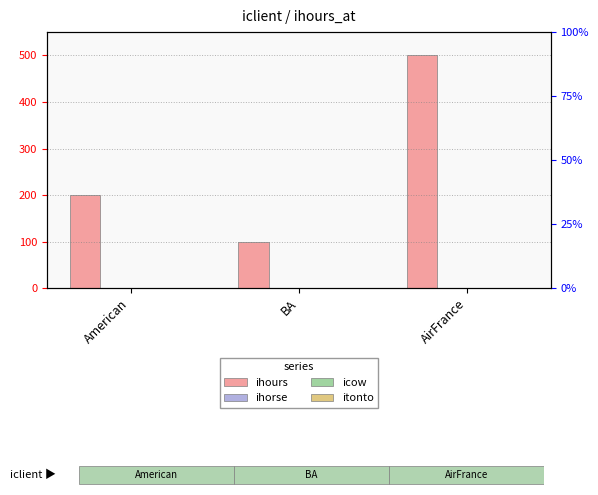

At which label is ihorse closest to 0?

American